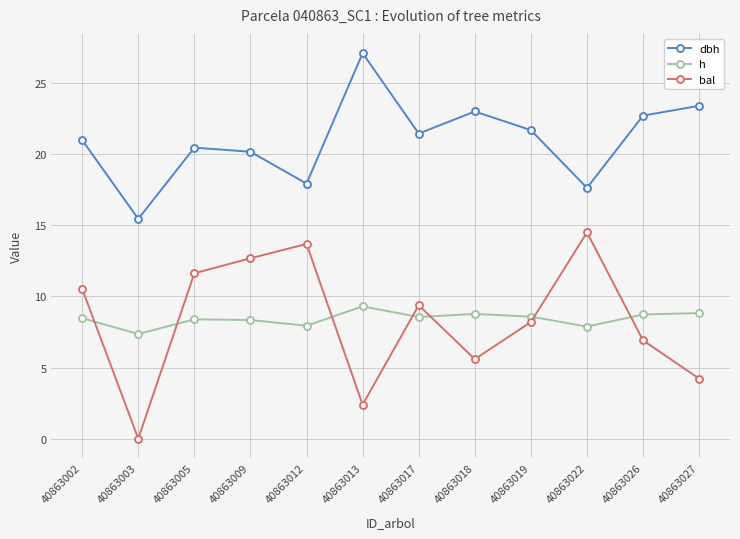

How many interior local valleys does the h series have?

4